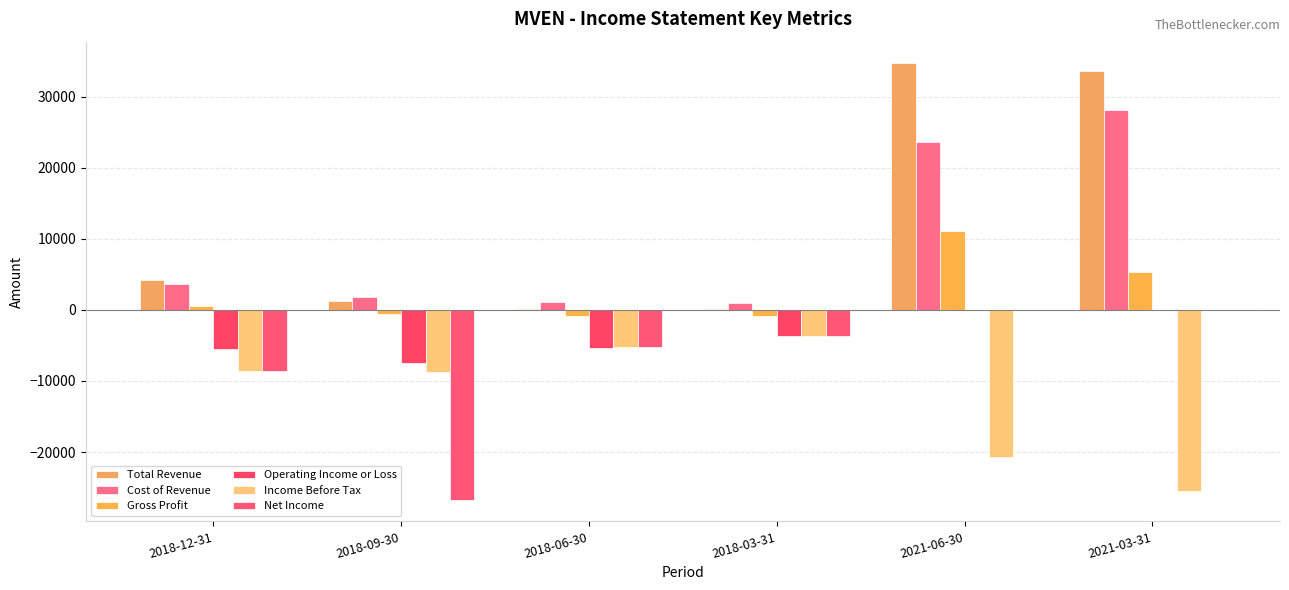

How many categories are shown in the chart?

6